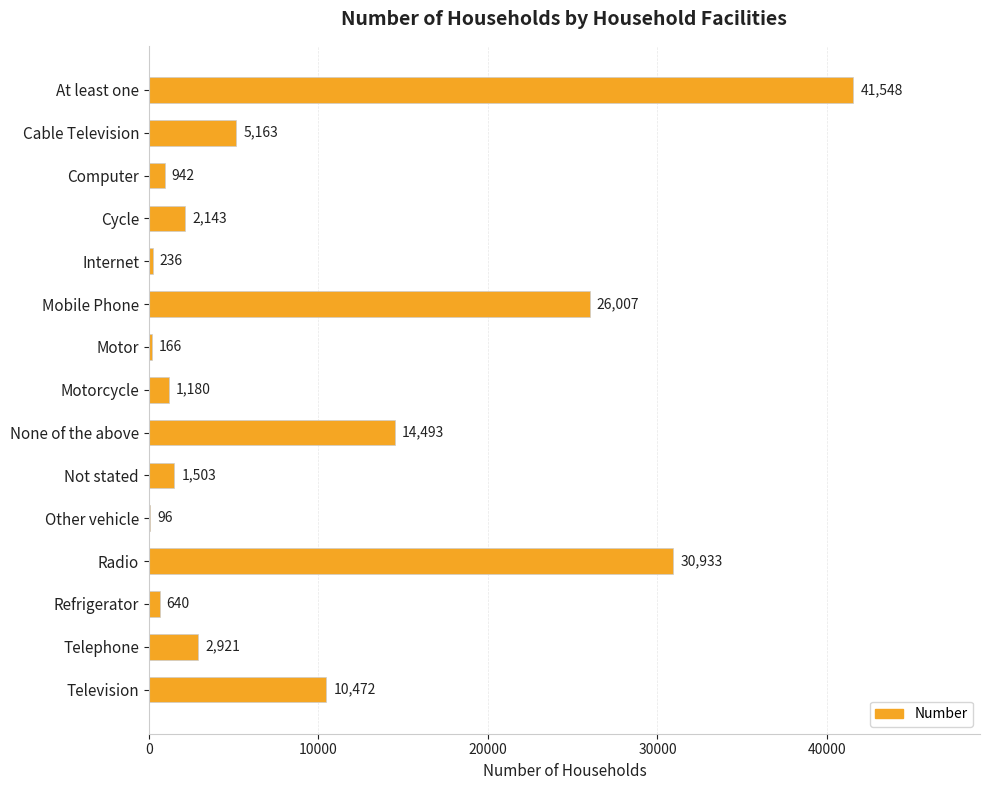

Are the bars horizontal?

Yes